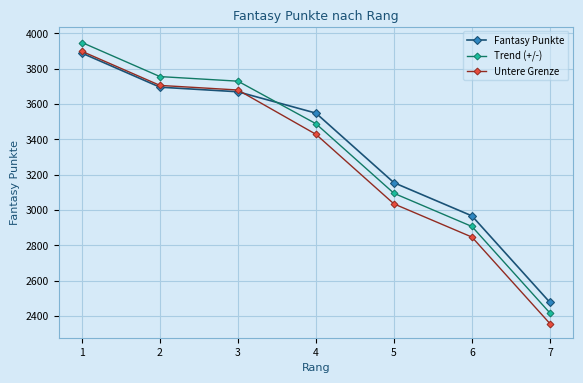

Which series has the widest spread of values?

Untere Grenze